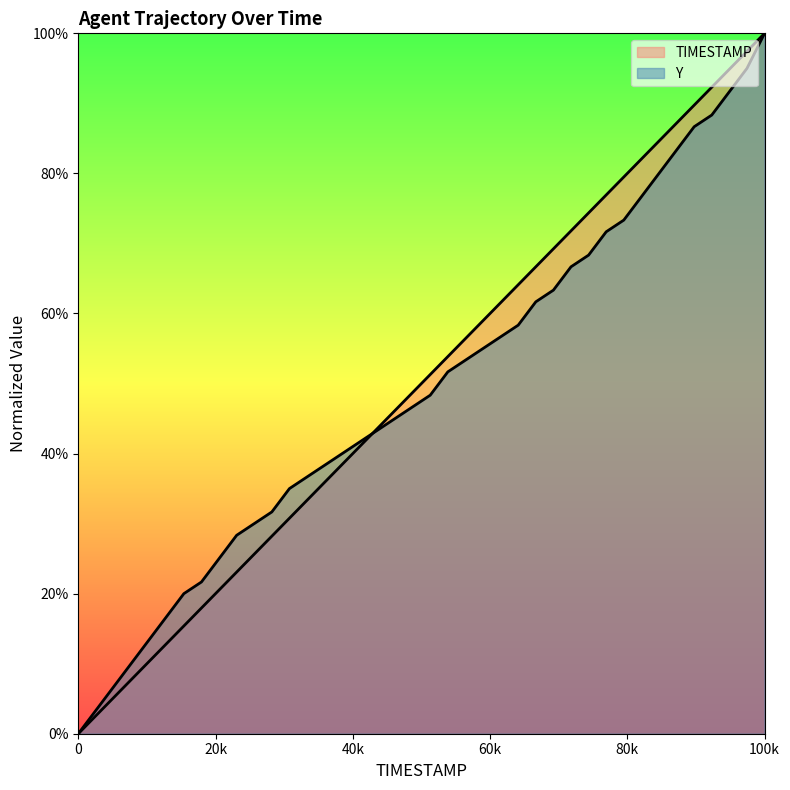

How many lines are shown in the chart?

2